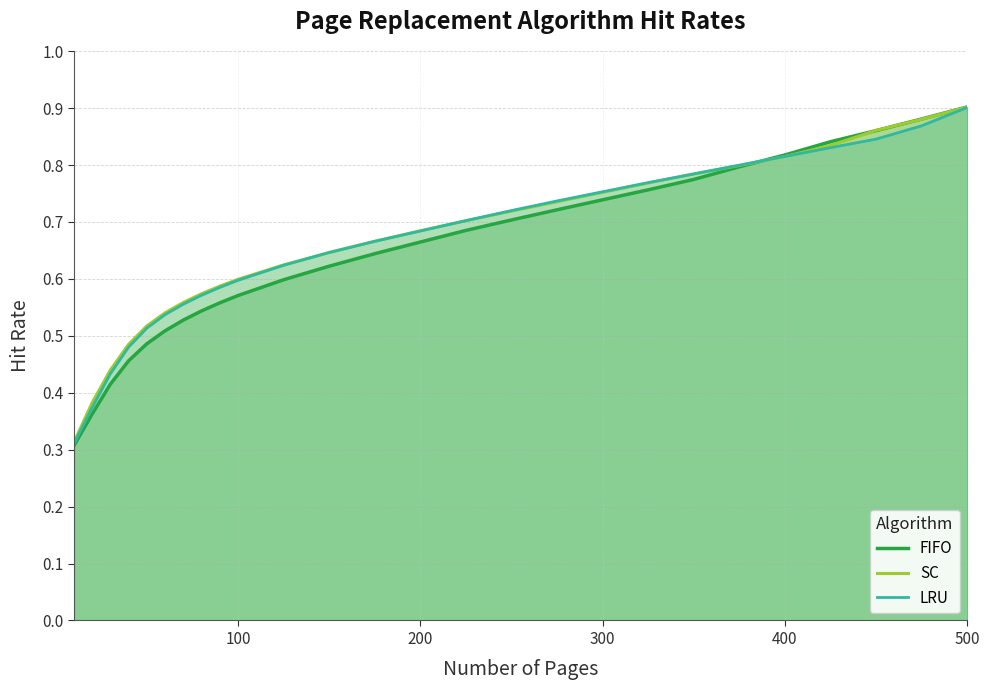

True or false: FIFO and LRU intersect in this chart.

True